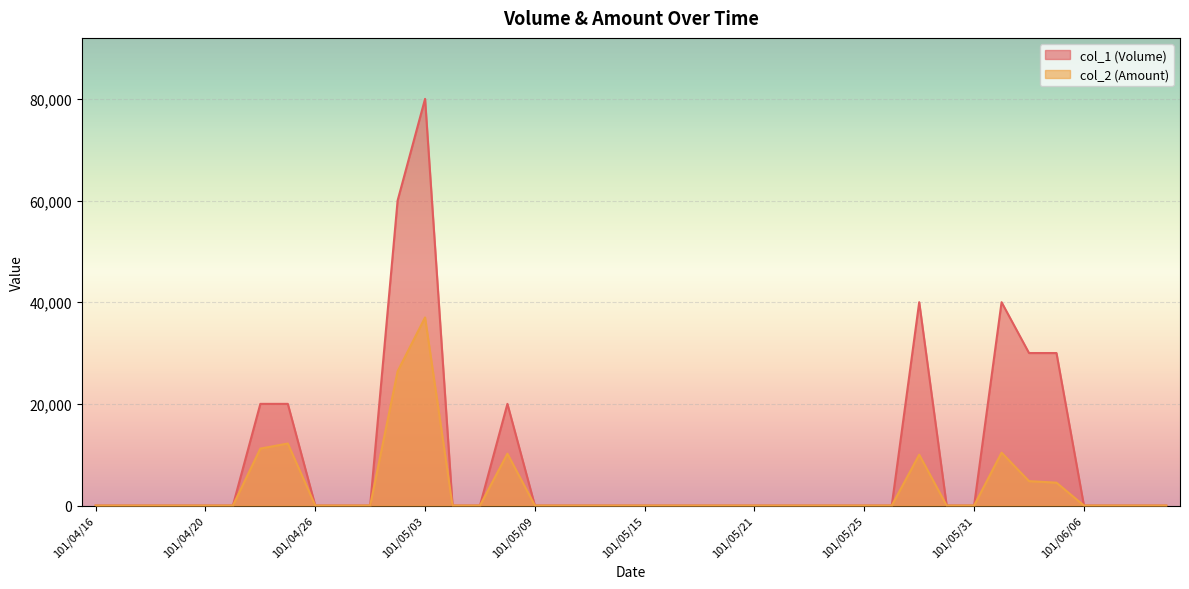

Between 101/04/26 and 101/05/25, which is larger?

101/04/26